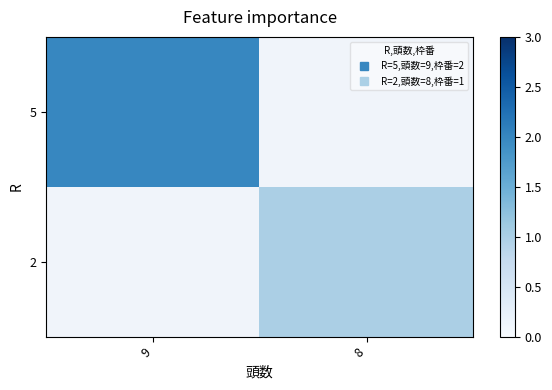

Which category has the highest value across all series?

9